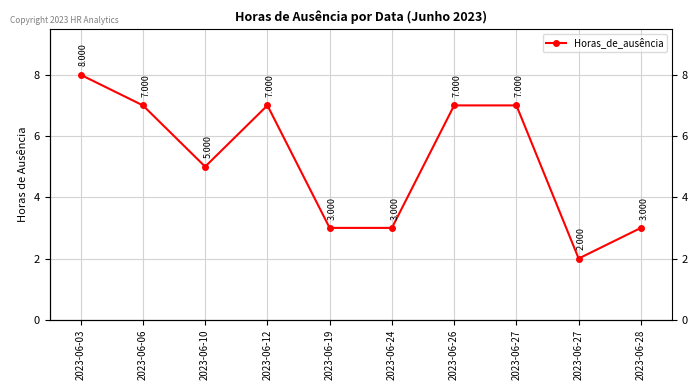

Is it true that the value at 2023-06-27 is 1?

False